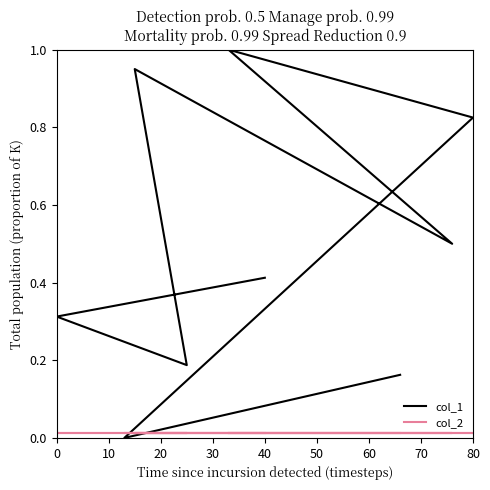

What is the total value across all series at 30?

1.0